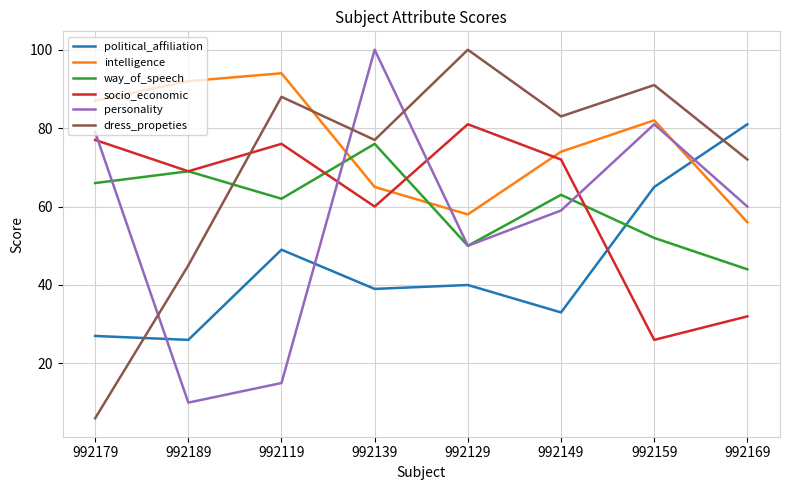

Which category has the lowest value across all series?

992179